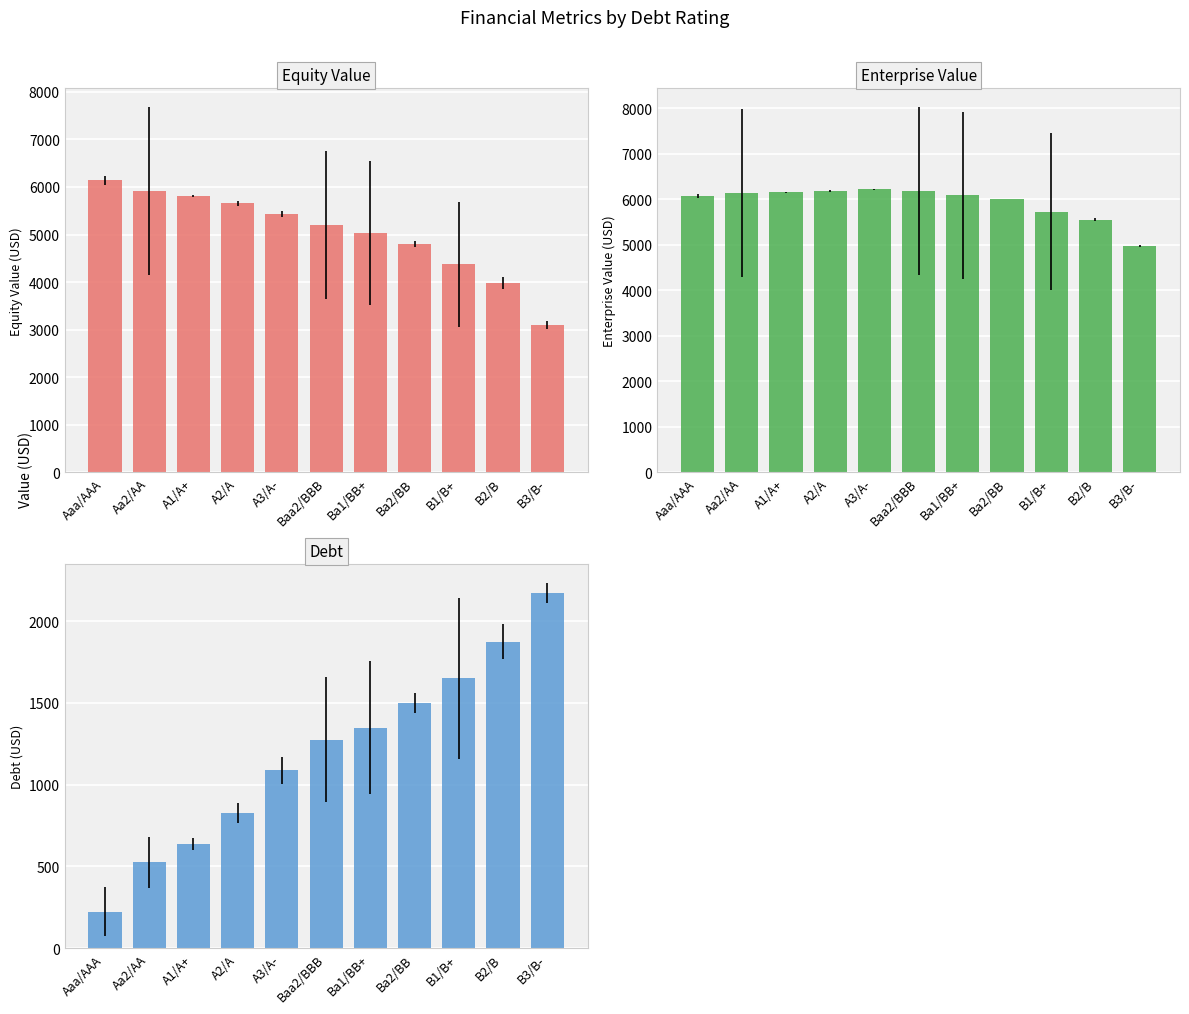

Is it true that Debt equals 1896.6 at Ba1/BB+?

False